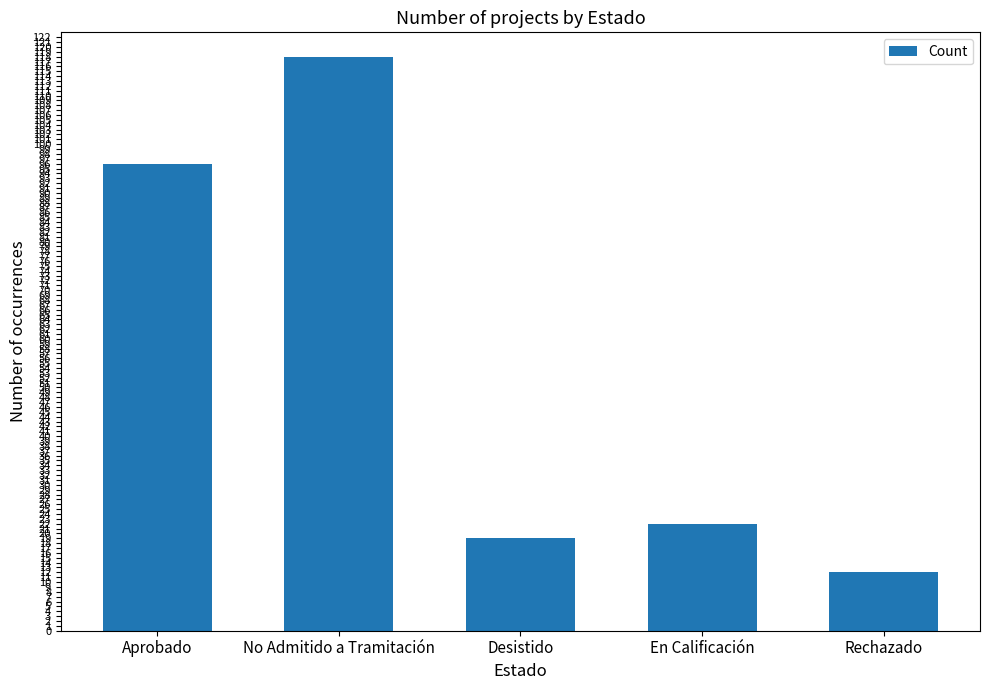

What is the difference between the maximum and second lowest values?

99